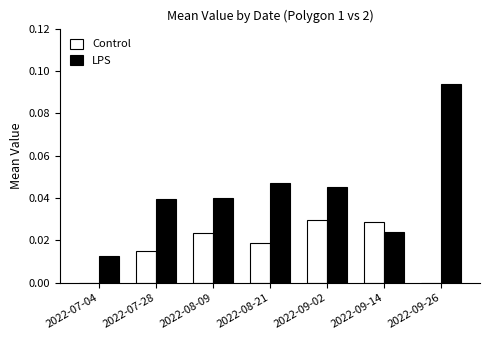

What are all the series names shown in the legend?

Control, LPS